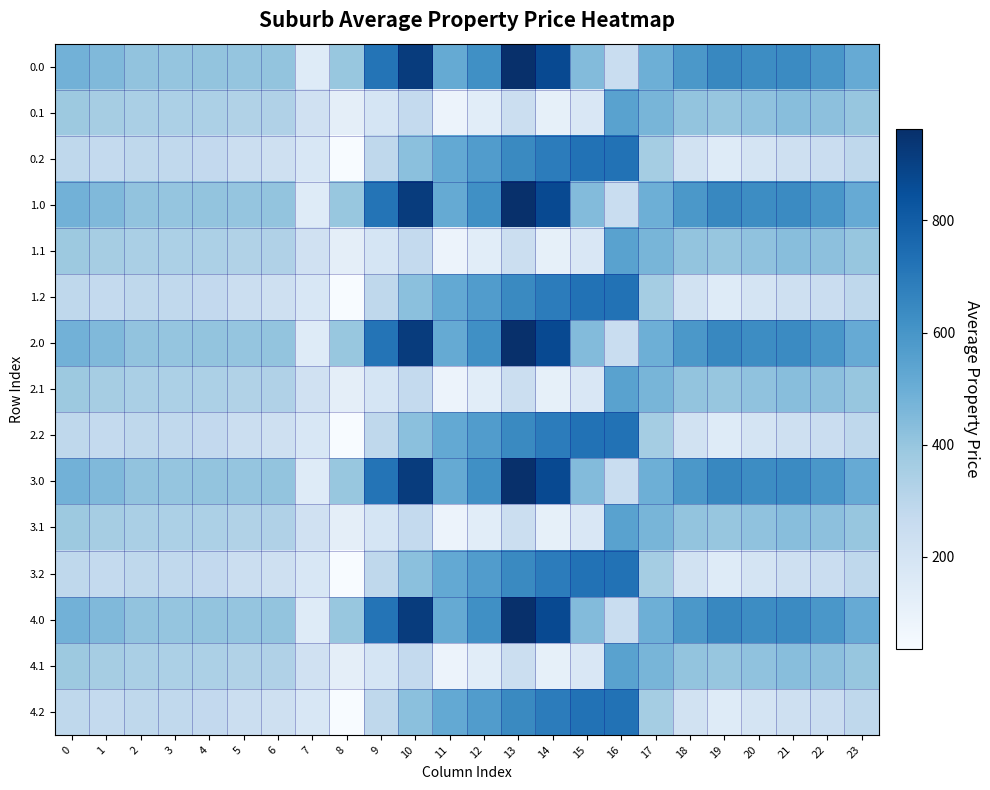

Which has a higher value, 2 or 21?

21